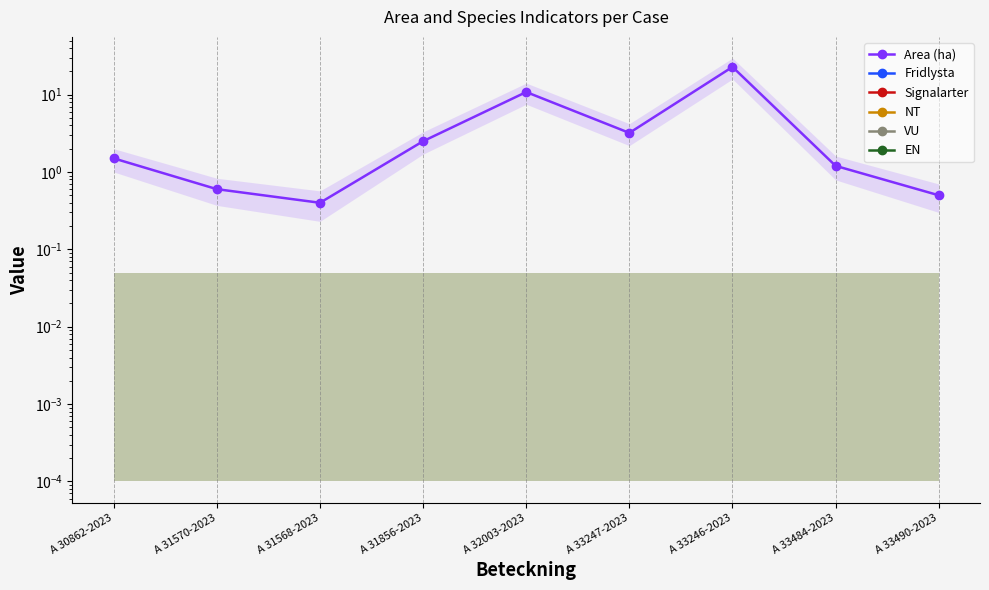

True or false: Area (ha) has more than 2 interior local peaks.

False